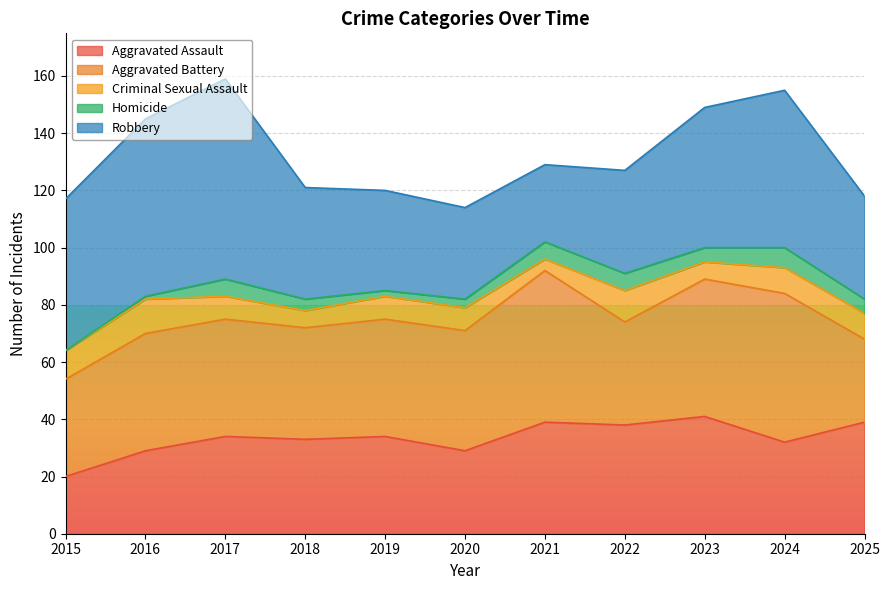

Reading right to left, what are all the values shown in this chart?

Aggravated Assault: 39	32	41	38	39	29	34	33	34	29	20
Aggravated Battery: 29	52	48	36	53	42	41	39	41	41	34
Criminal Sexual Assault: 9	9	6	11	4	8	8	6	8	12	10
Homicide: 5	7	5	6	6	3	2	4	6	1	0
Robbery: 36	55	49	36	27	32	35	39	70	62	53